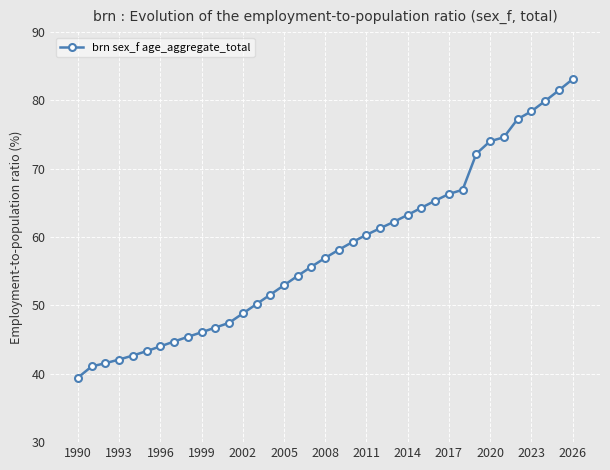

Reading right to left, extract all data points from this chart.

83.1	81.5	79.9	78.4	77.3	74.6	74.0	72.2	66.9	66.3	65.3	64.3	63.2	62.2	61.3	60.3	59.3	58.2	57.0	55.7	54.3	53.0	51.6	50.2	48.8	47.5	46.8	46.1	45.4	44.7	44.0	43.3	42.7	42.1	41.6	41.1	39.4